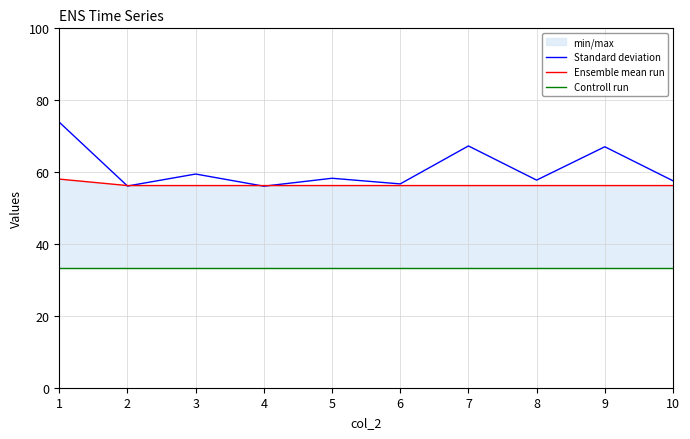

What is the difference between the maximum and second lowest values in the Ensemble mean run series?

1.8